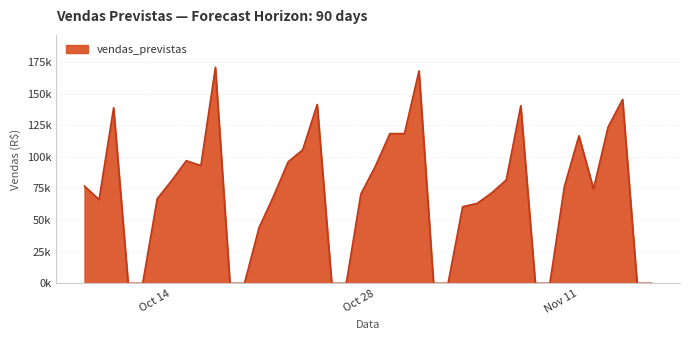

Where is the first local maximum?

2025-10-10